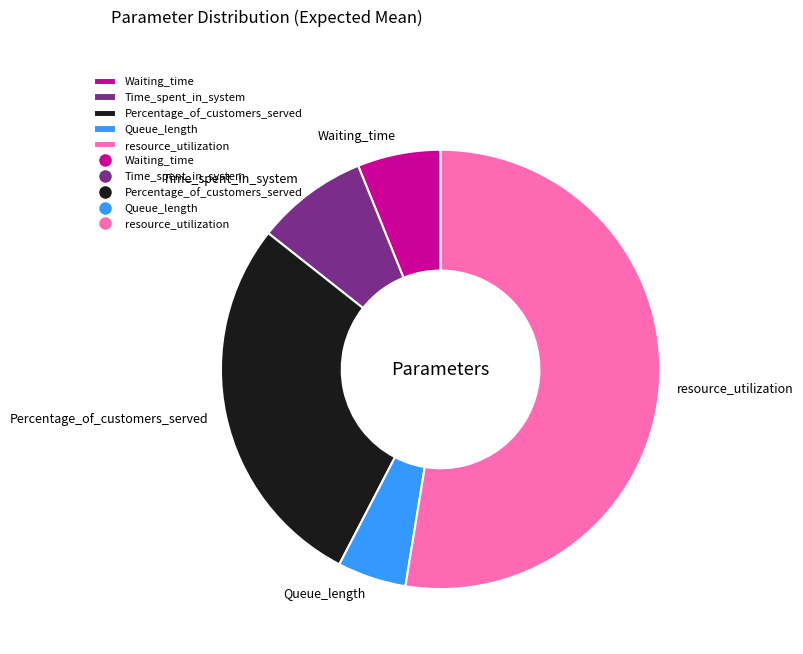

The Time_spent_in_system slice represents 3% of the pie. True or false?

False